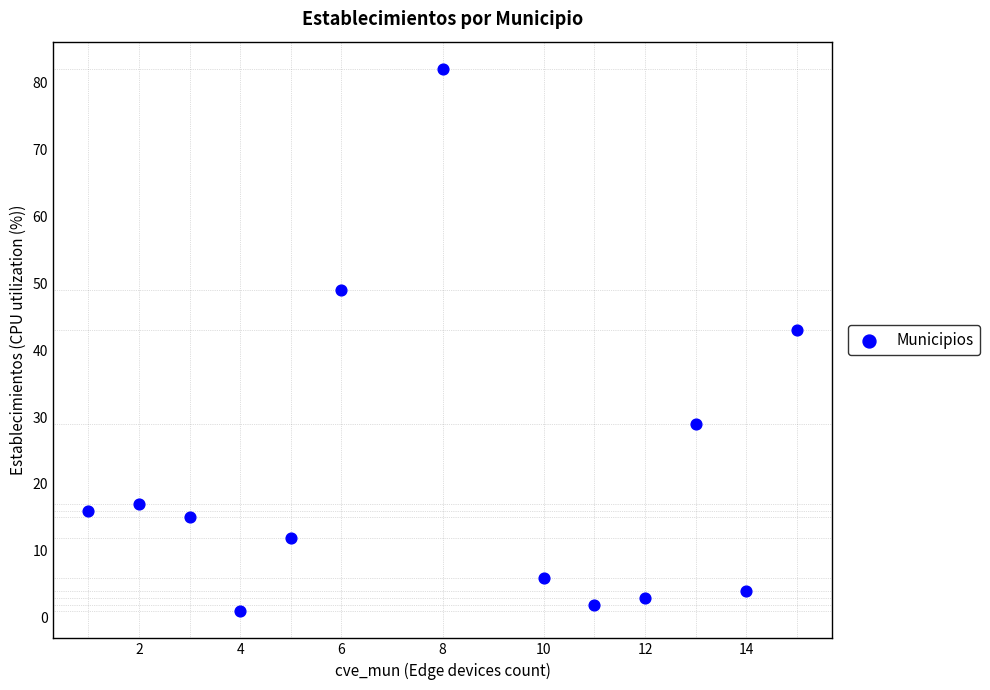

What Y value in the scatter plot is closest to 41?

43